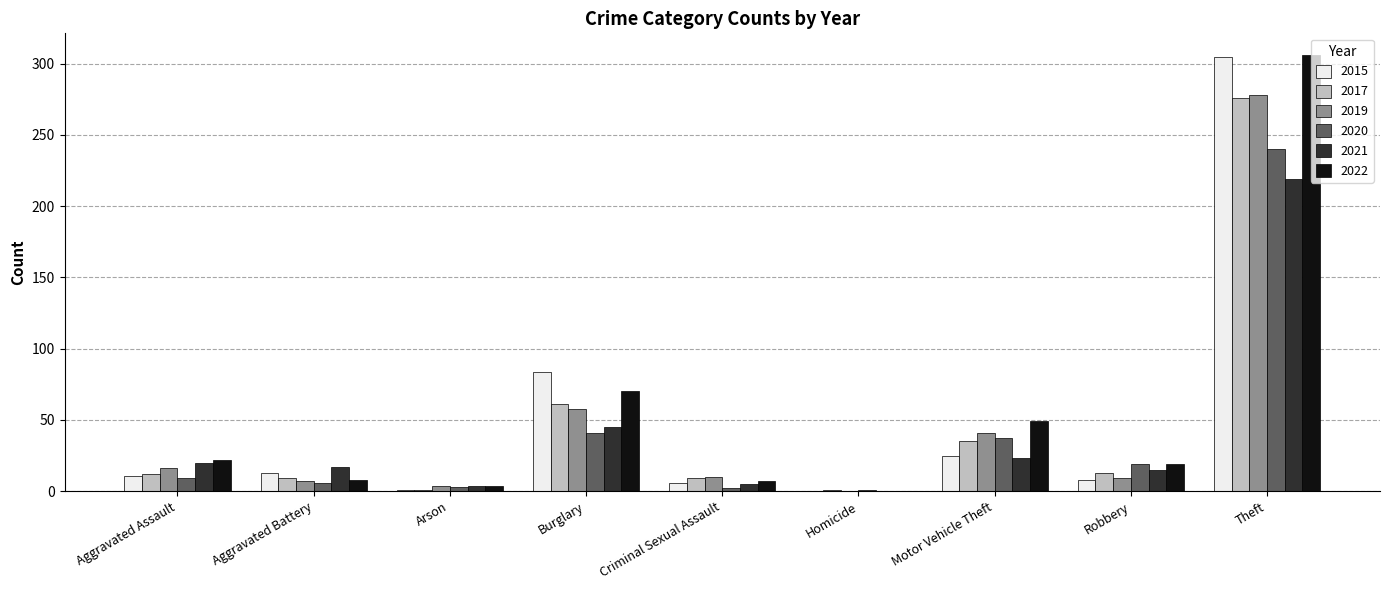

At which category is the sum across all series the highest?

Theft